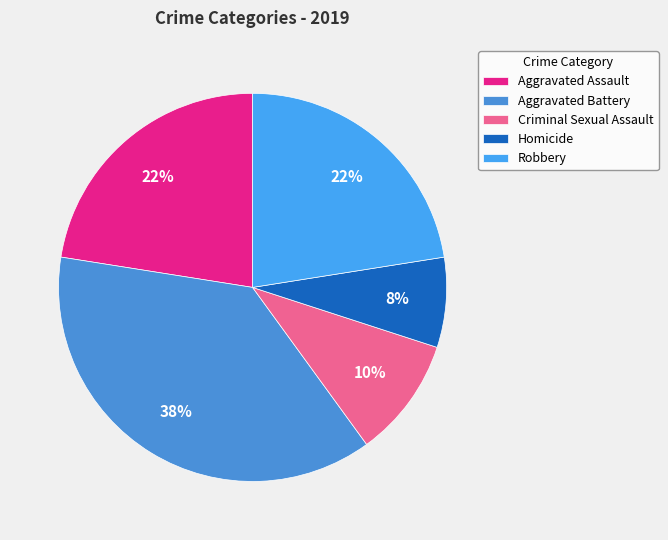

Which has a higher value, Aggravated Battery or Aggravated Assault?

Aggravated Battery